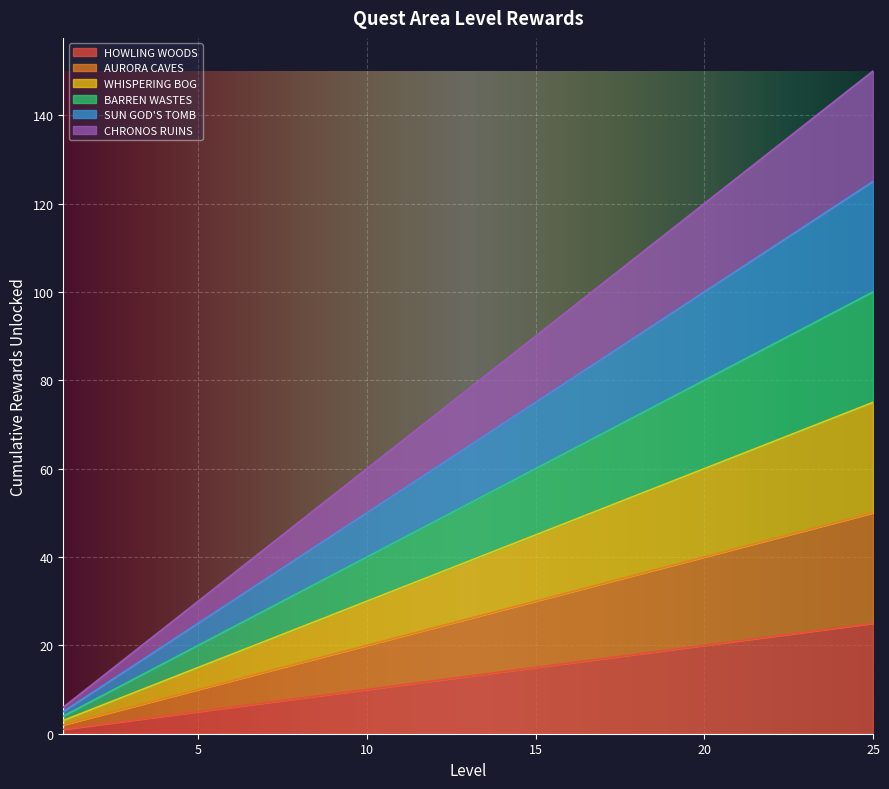

What is the approximate value of CHRONOS RUINS at 1, to the nearest 10?

10